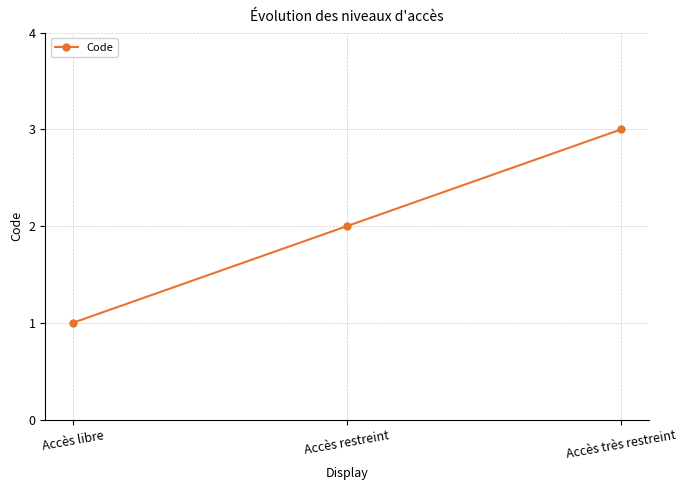

The value at Accès très restreint is 3. True or false?

True